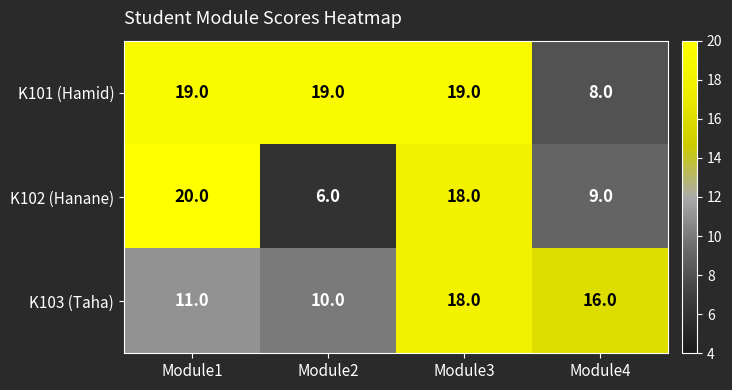

At Module4, list the series in order from largest to smallest.

K103 (Taha), K102 (Hanane), K101 (Hamid)